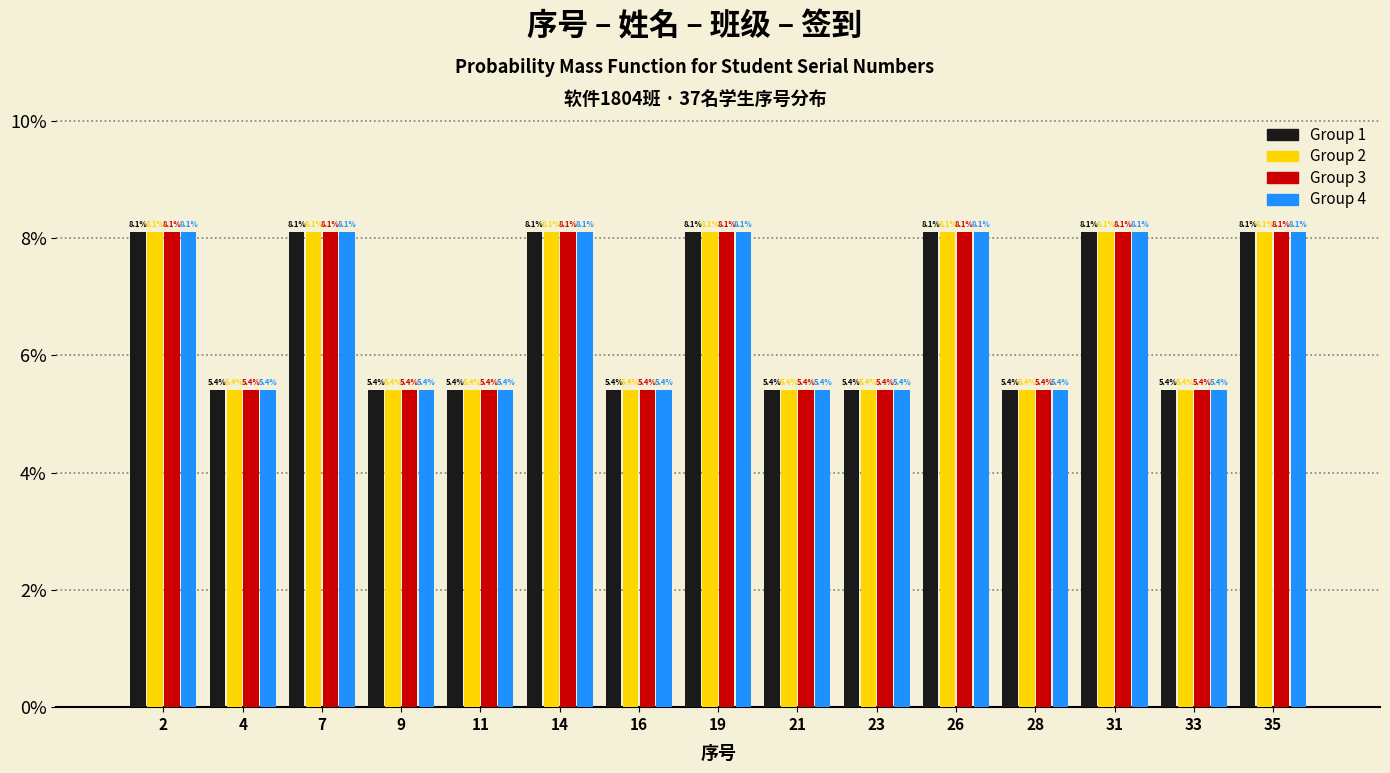

Reading left to right, transcribe all the data shown in this chart.

Group 1: 8.1	5.4	8.1	5.4	5.4	8.1	5.4	8.1	5.4	5.4	8.1	5.4	8.1	5.4	8.1
Group 2: 8.1	5.4	8.1	5.4	5.4	8.1	5.4	8.1	5.4	5.4	8.1	5.4	8.1	5.4	8.1
Group 3: 8.1	5.4	8.1	5.4	5.4	8.1	5.4	8.1	5.4	5.4	8.1	5.4	8.1	5.4	8.1
Group 4: 8.1	5.4	8.1	5.4	5.4	8.1	5.4	8.1	5.4	5.4	8.1	5.4	8.1	5.4	8.1